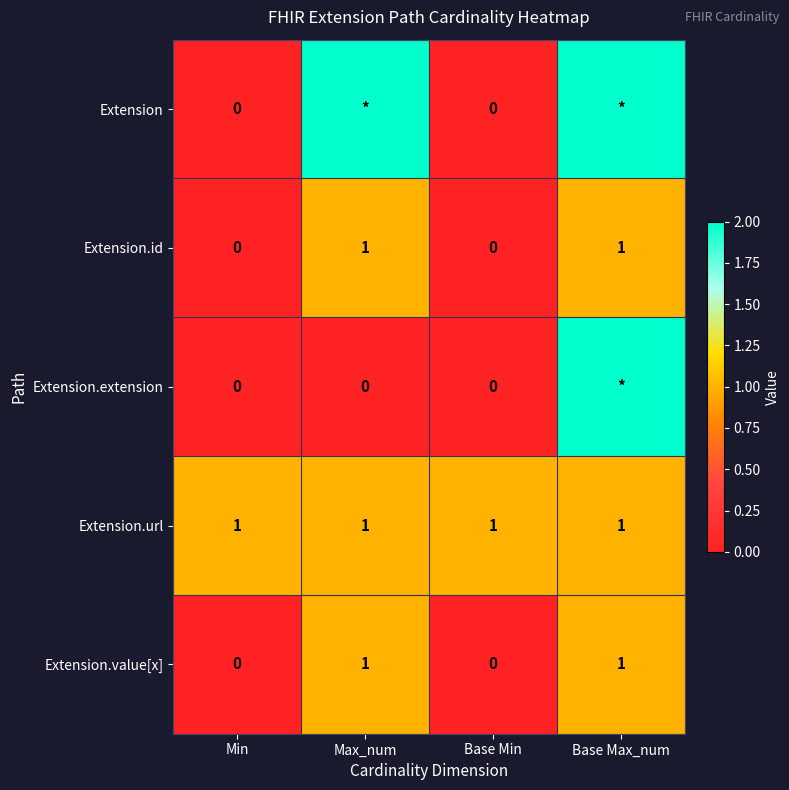

What value does the Extension.url series have at Base Min?

1